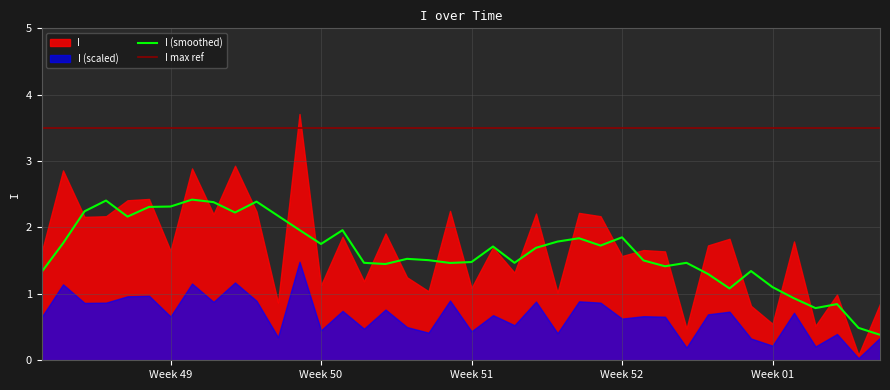

What is the minimum value shown in the chart?

0.1